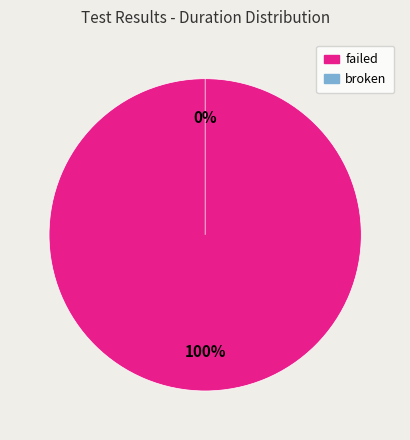

Is there a majority slice in this chart?

Yes